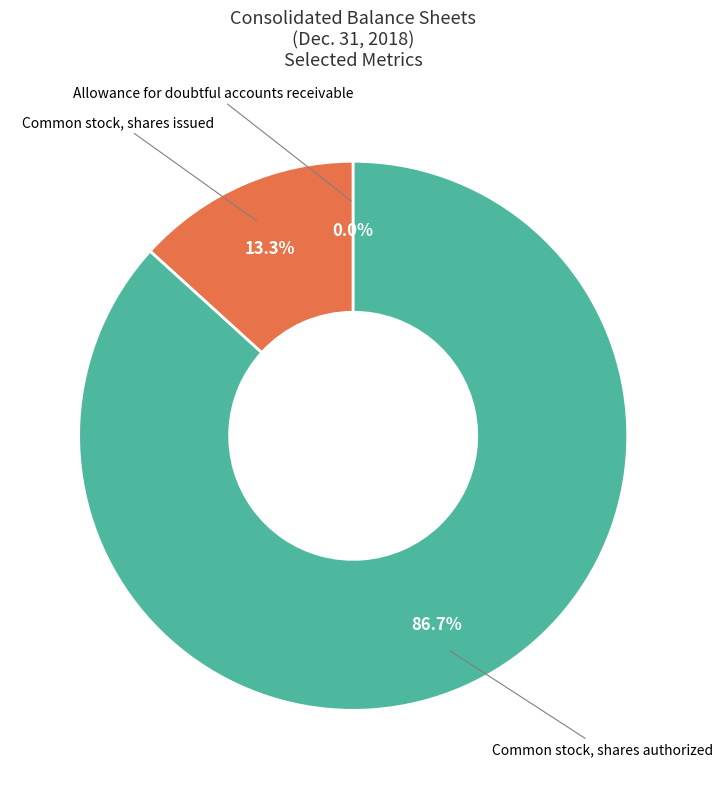

Which slice represents more than half of the pie?

Common stock, shares authorized